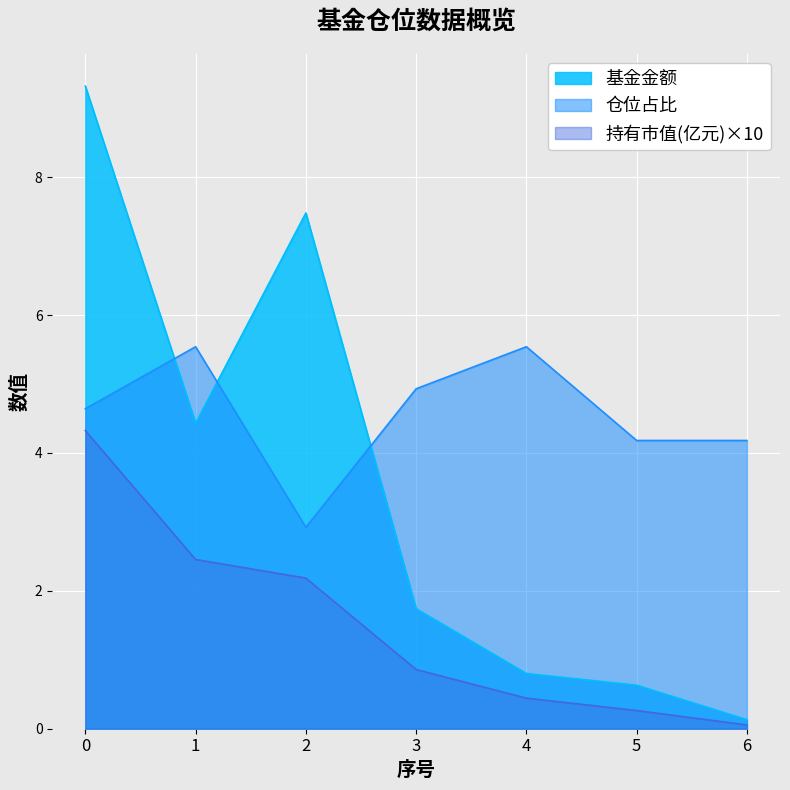

Reading left to right, transcribe all the data shown in this chart.

基金金额: 0=9.3	1=4.4	2=7.5	3=1.7	4=0.8	5=0.6	6=0.1
持有市值(亿元): 0=4.3	1=2.5	2=2.2	3=0.9	4=0.4	5=0.3	6=0.1
仓位占比: 0=4.6	1=5.5	2=2.9	3=4.9	4=5.5	5=4.2	6=4.2